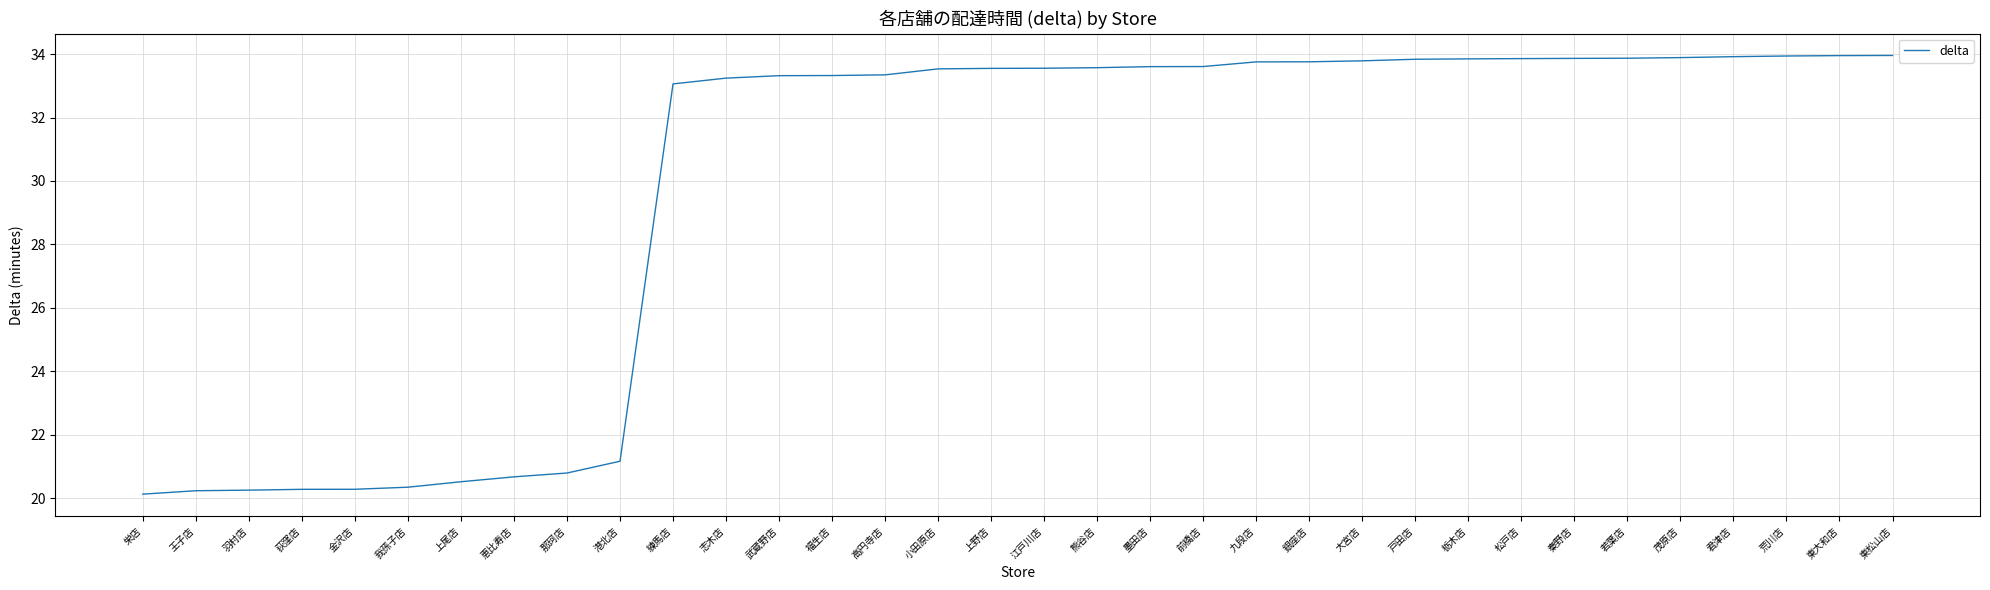

What position from the right is 高円寺店?

20